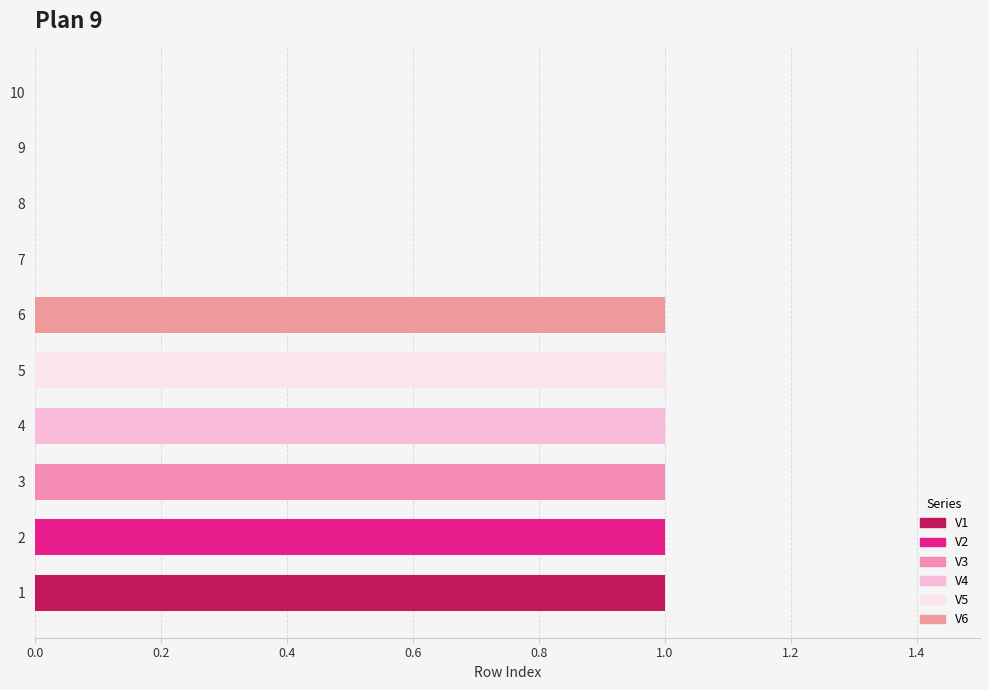

Count the number of data series in this chart.

6